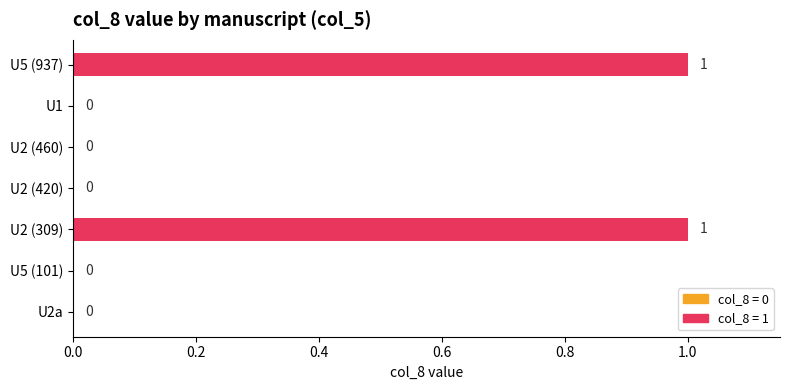

True or false: the data shows 0 at U2a.

True